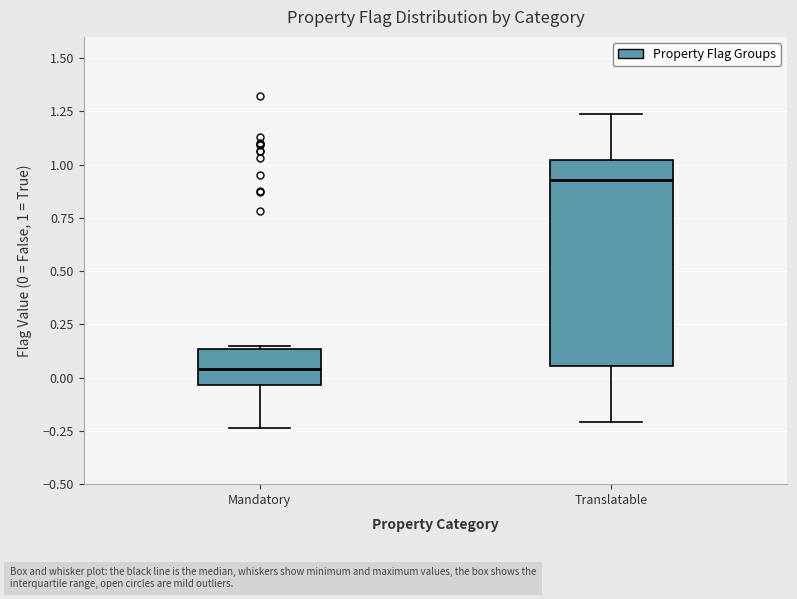

Which box's median line is the lowest?

Mandatory